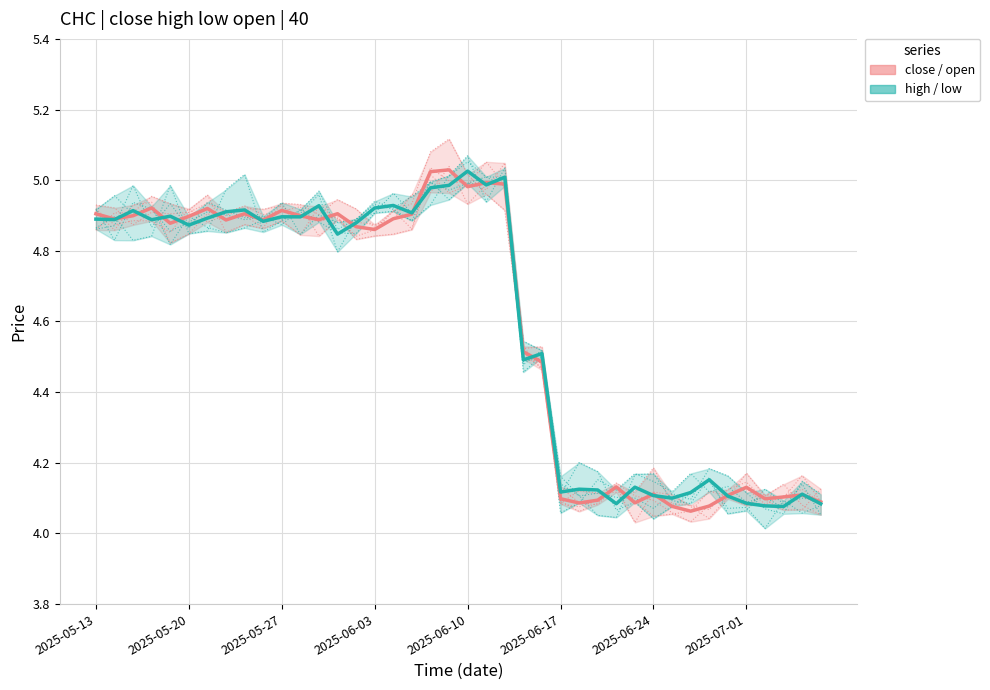

What position from the left is 2025-05-27?

11